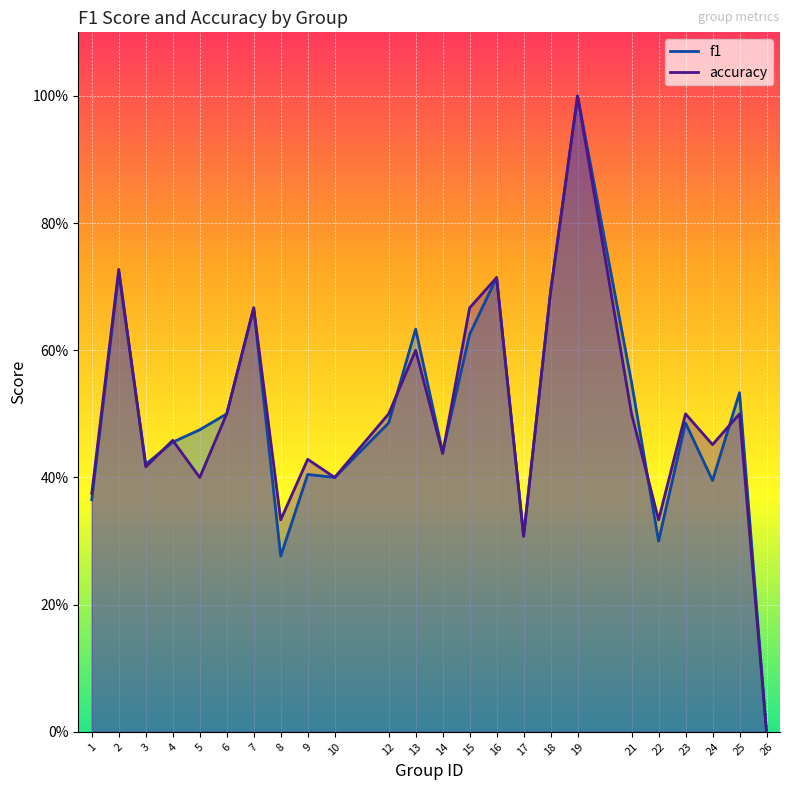

What is the value of the accuracy point at the 10th from the left?

0.4